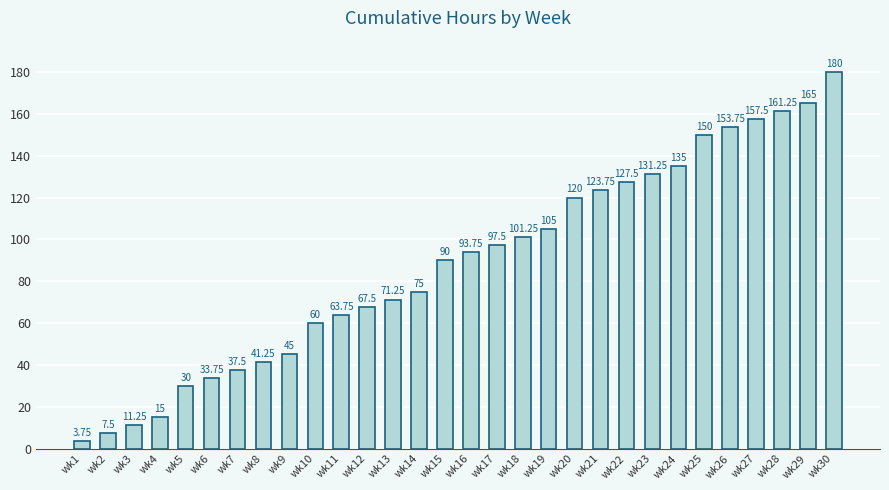

What is the greatest value displayed?

180.0